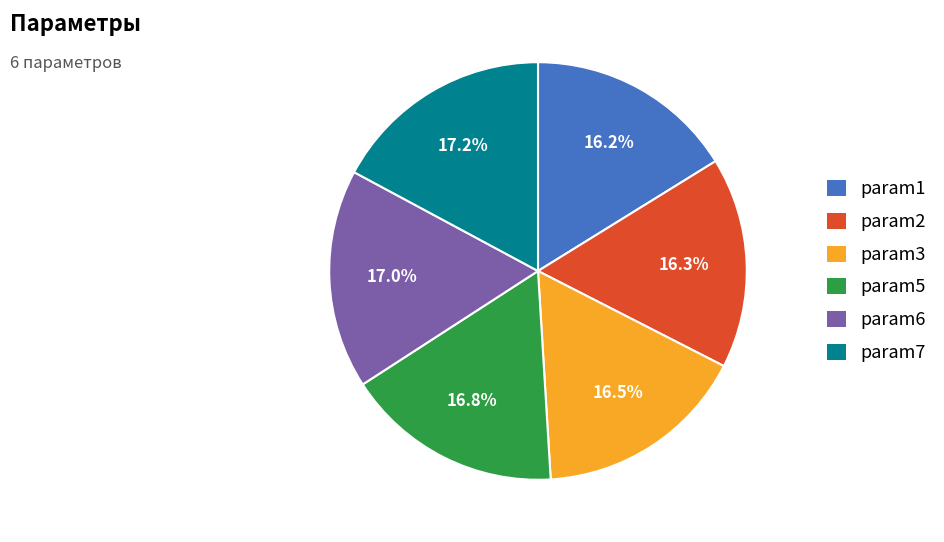

Approximately how many times larger is the value at param7 compared to param1?

1.1